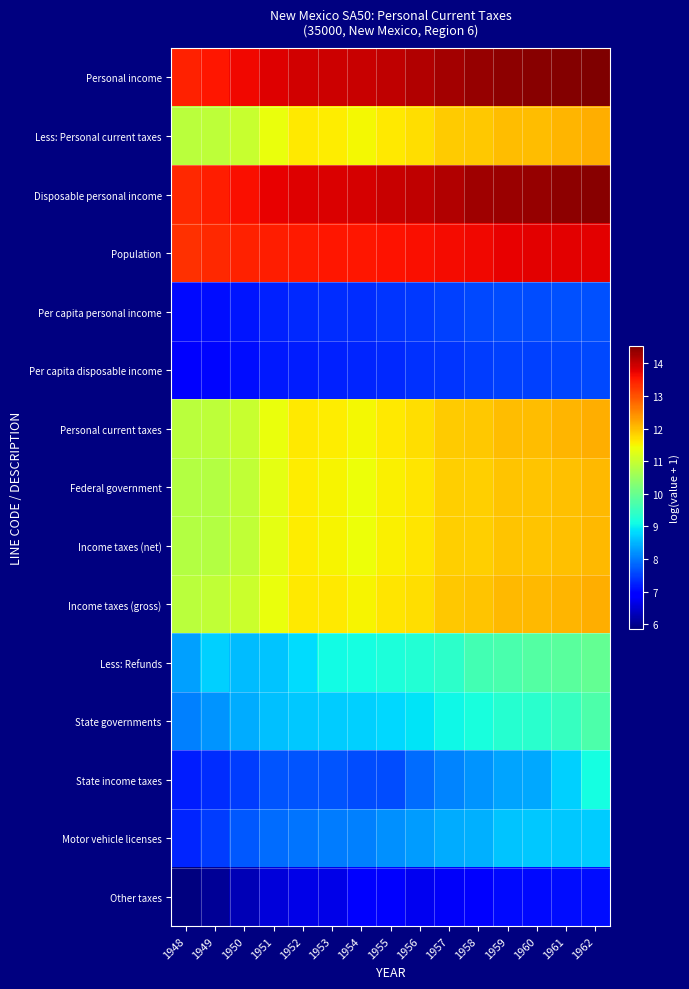

At which category is the sum across all series the highest?

1962